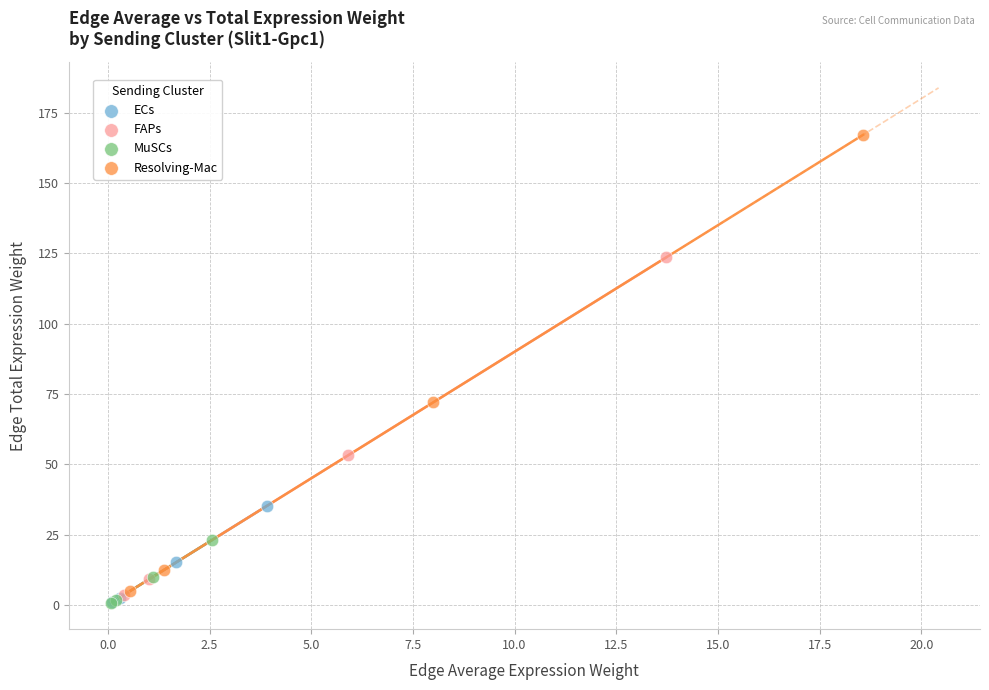

Which series reaches the maximum Y coordinate?

Resolving-Mac